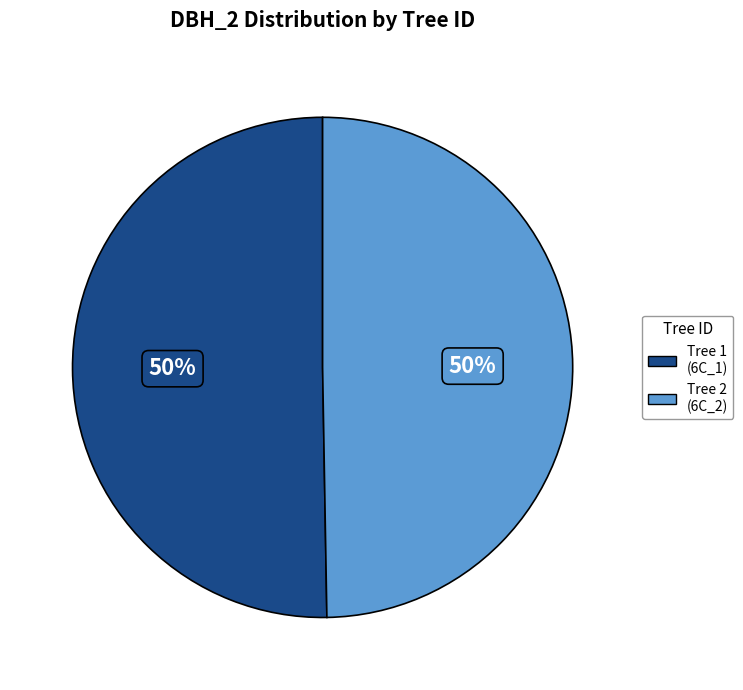

To the nearest percent, what is the average slice percentage?

50%